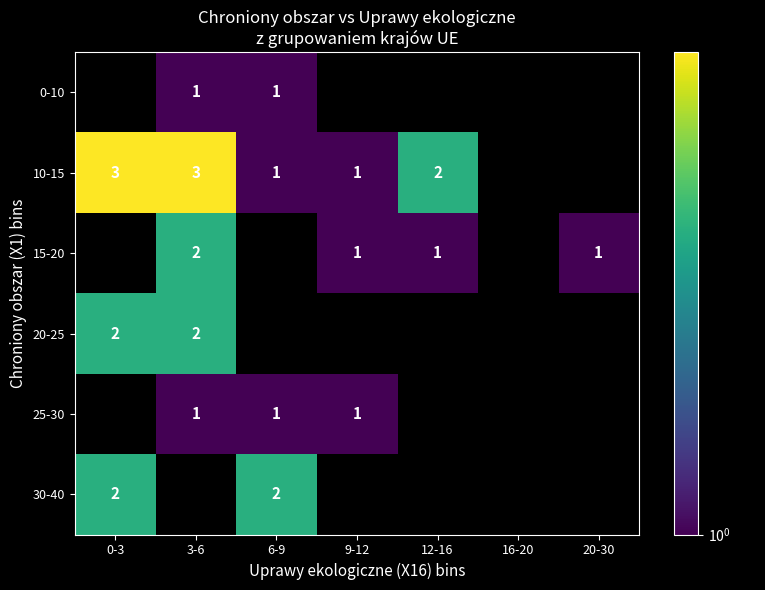

What is the difference between the 25-30 values at 12-16 and 6-9?

1